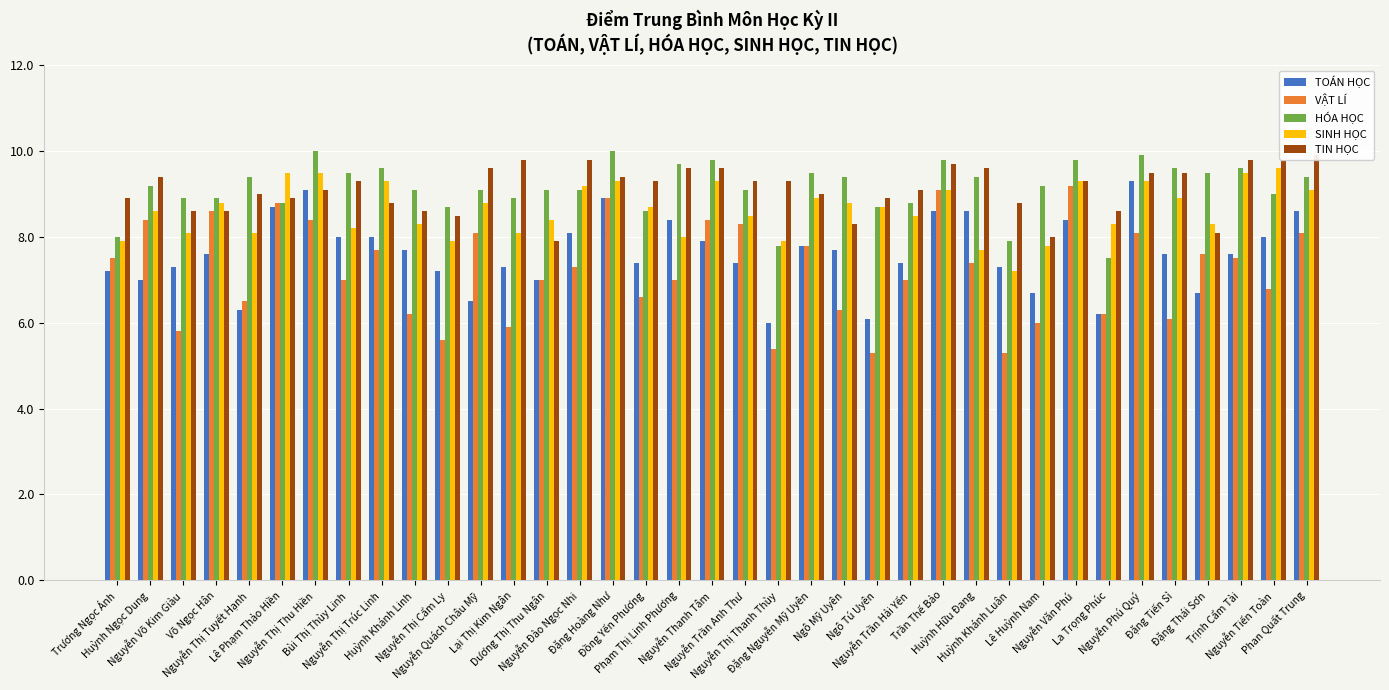

Rank the categories by TOÁN HỌC value from highest to lowest.

Nguyễn Phú Quý, Nguyễn Thị Thu Hiền, Đặng Hoàng Như, Lê Phạm Thảo Hiền, Trần Thế Bảo, Huỳnh Hữu Đang, Phan Quất Trung, Phạm Thị Linh Phương, Nguyễn Văn Phú, Nguyễn Đào Ngọc Nhi, Bùi Thị Thùy Linh, Nguyễn Thị Trúc Linh, Nguyễn Tiến Toàn, Nguyễn Thanh Tâm, Đặng Nguyễn Mỹ Uyên, Huỳnh Khánh Linh, Ngô Mỹ Uyên, Võ Ngọc Hân, Đặng Tiến Sỉ, Trịnh Cẩm Tài, Đồng Yến Phương, Nguyễn Trần Anh Thư, Nguyễn Trần Hải Yến, Nguyễn Võ Kim Giàu, Lại Thị Kim Ngân, Huỳnh Khánh Luân, Trương Ngọc Ánh, Nguyễn Thị Cẩm Ly, Huỳnh Ngọc Dung, Dương Thị Thu Ngân, Lê Huỳnh Nam, Đặng Thái Sơn, Nguyễn Quách Châu Mỹ, Nguyễn Thị Tuyết Hạnh, La Trọng Phúc, Ngô Tú Uyên, Nguyễn Thị Thanh Thùy